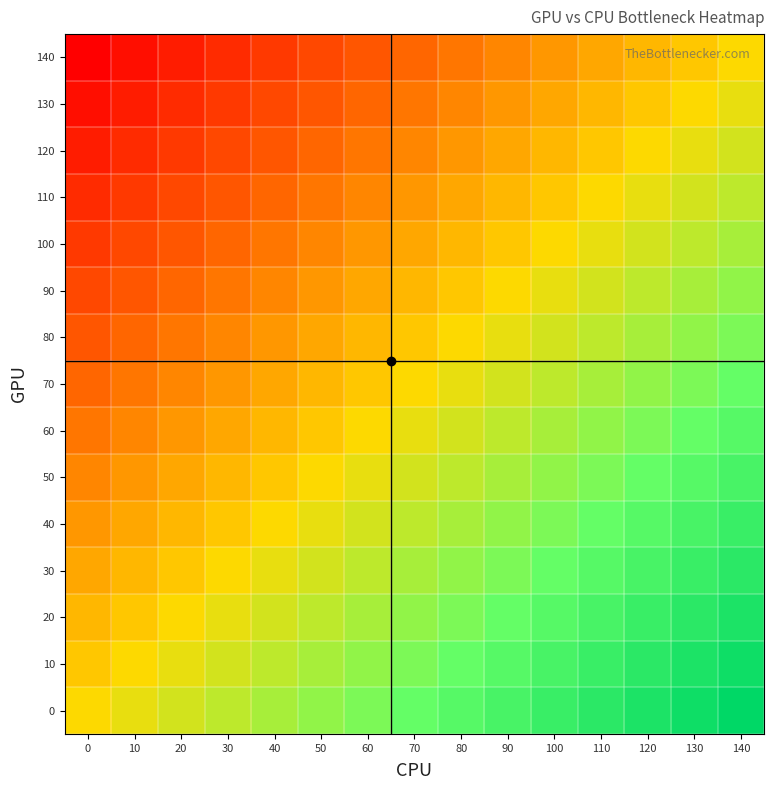

How many distinct data groups are displayed?

15